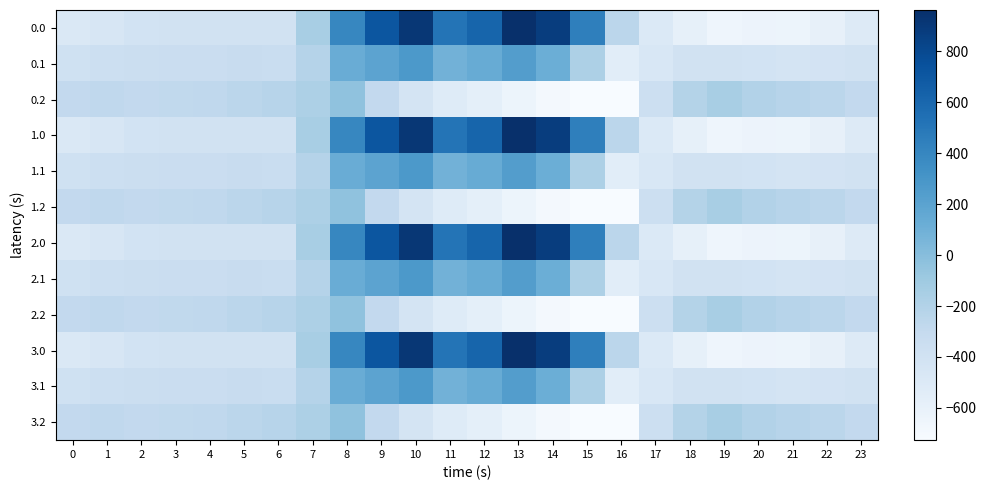

At 14, list the series in order from smallest to largest.

0.2, 1.2, 2.2, 3.2, 0.1, 1.1, 2.1, 3.1, 0.0, 1.0, 2.0, 3.0